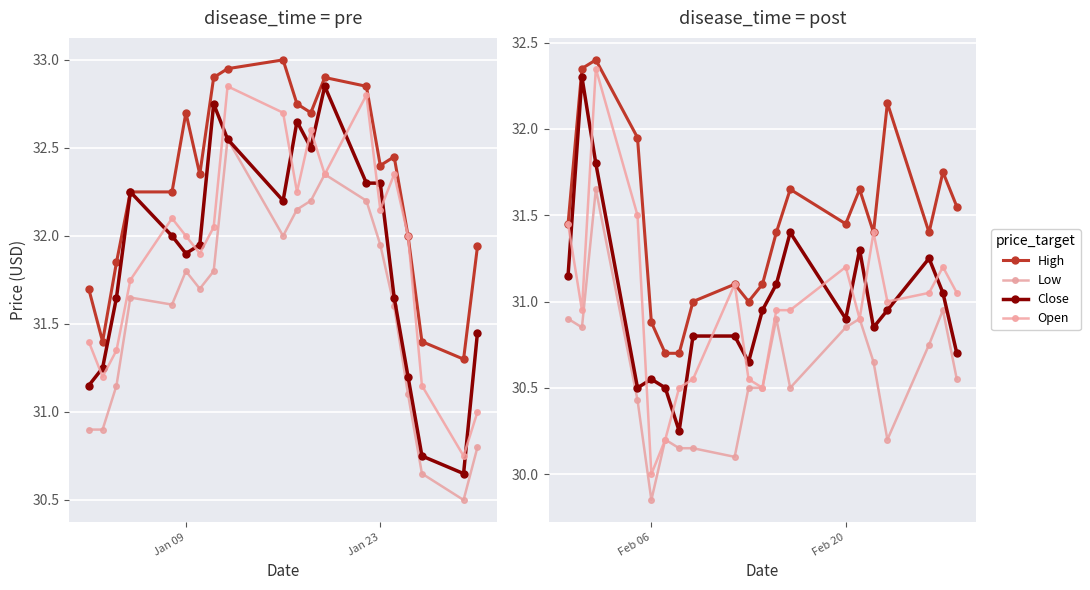

True or false: Open and High intersect in this chart.

False